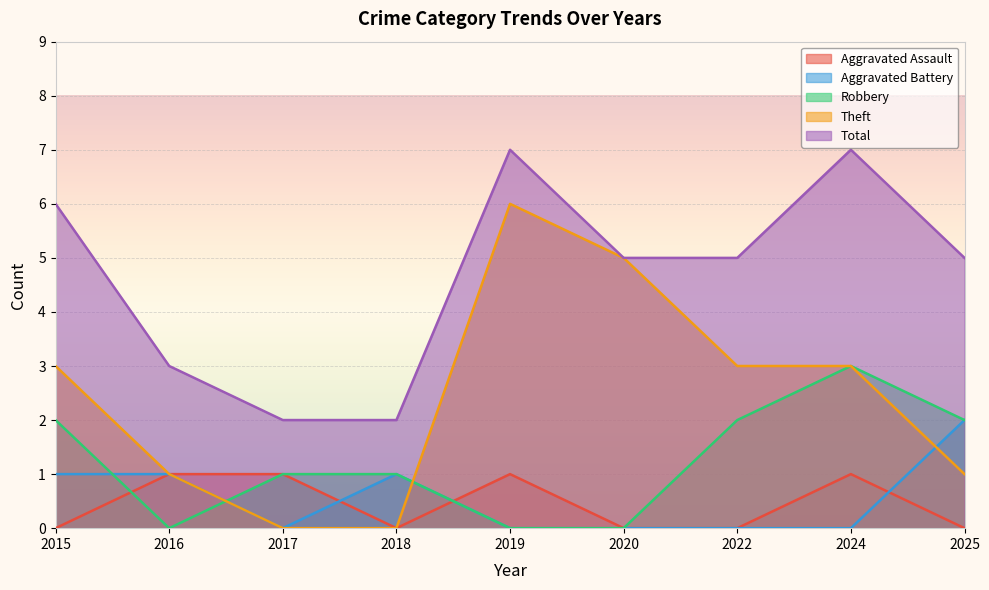

At which label does Robbery reach its minimum?

2016